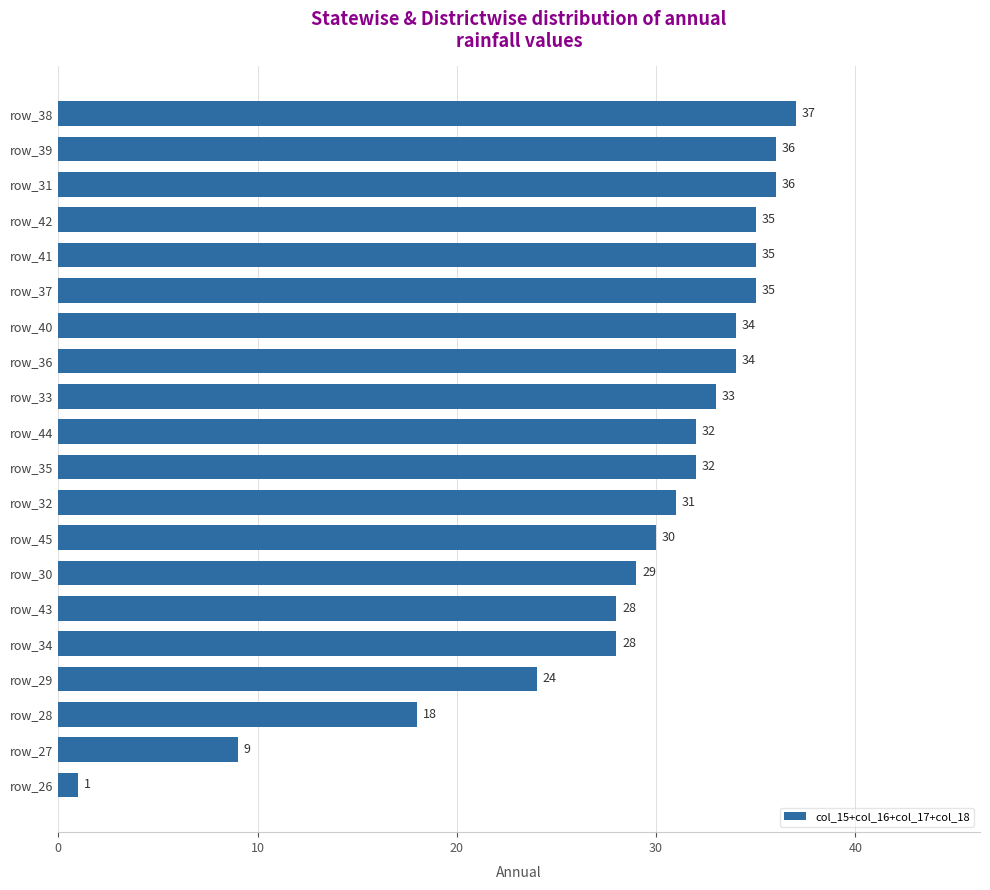

What is the difference between the maximum and minimum values?

36